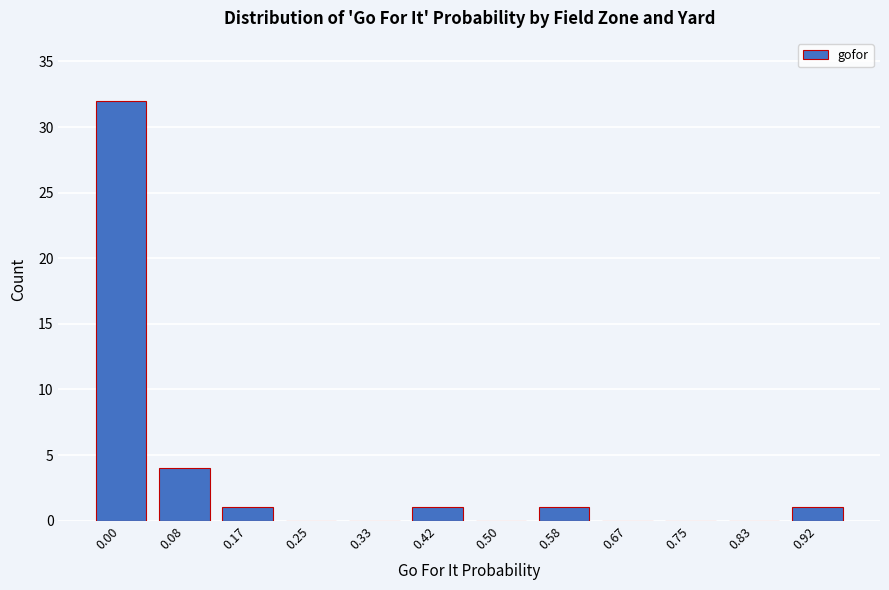

Reading left to right, transcribe all the data shown in this chart.

0.00=32	0.08=4	0.17=1	0.25=0	0.33=0	0.42=1	0.50=0	0.58=1	0.67=0	0.75=0	0.83=0	0.92=1